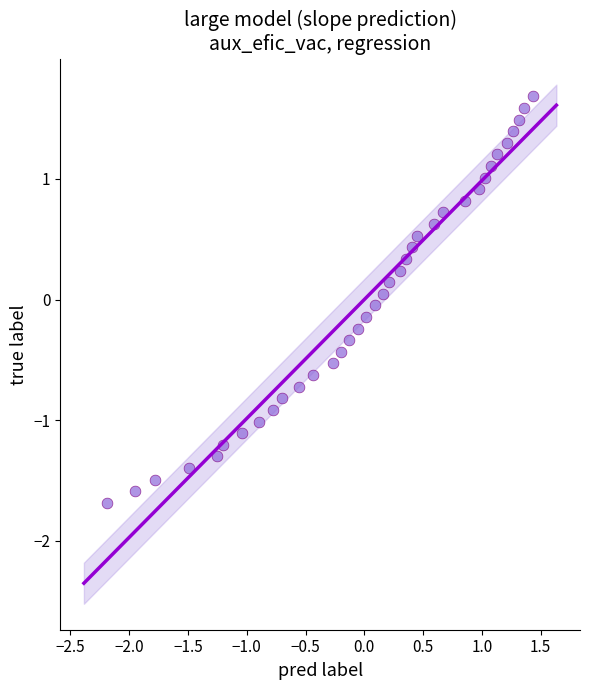

What is the range of Y values (max minus min)?

3.4